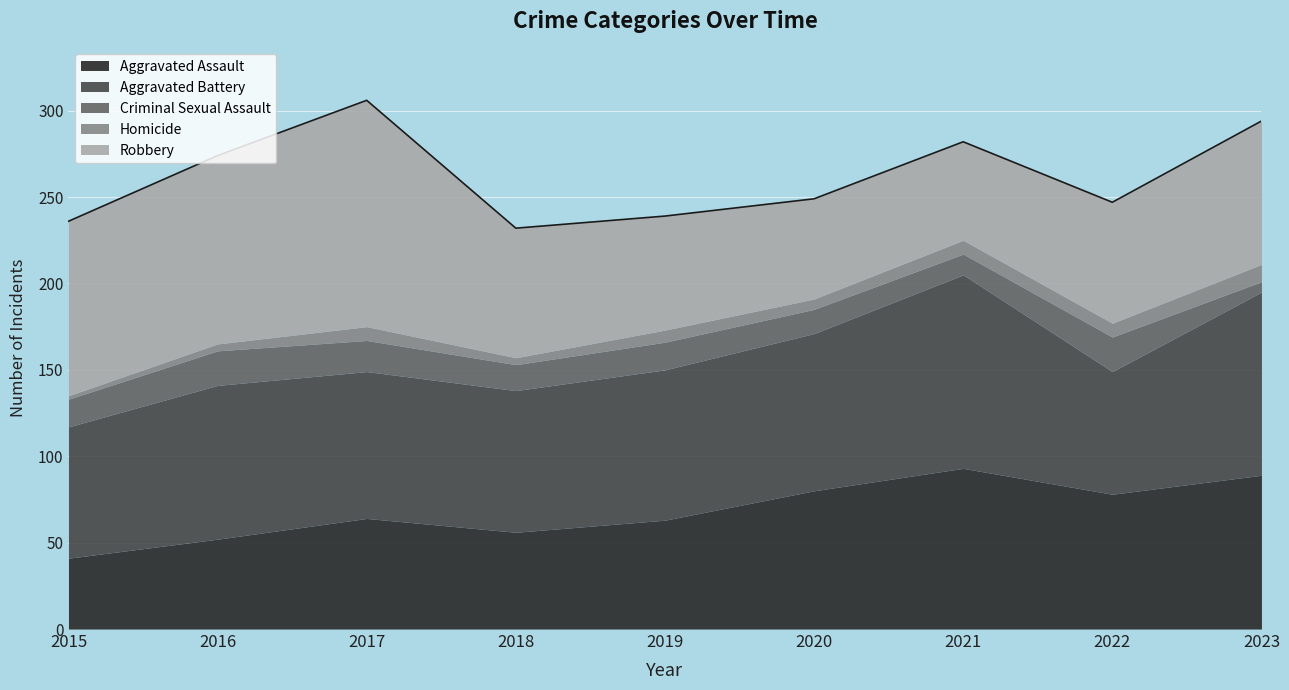

What is the approximate value of Criminal Sexual Assault at 2020?

14